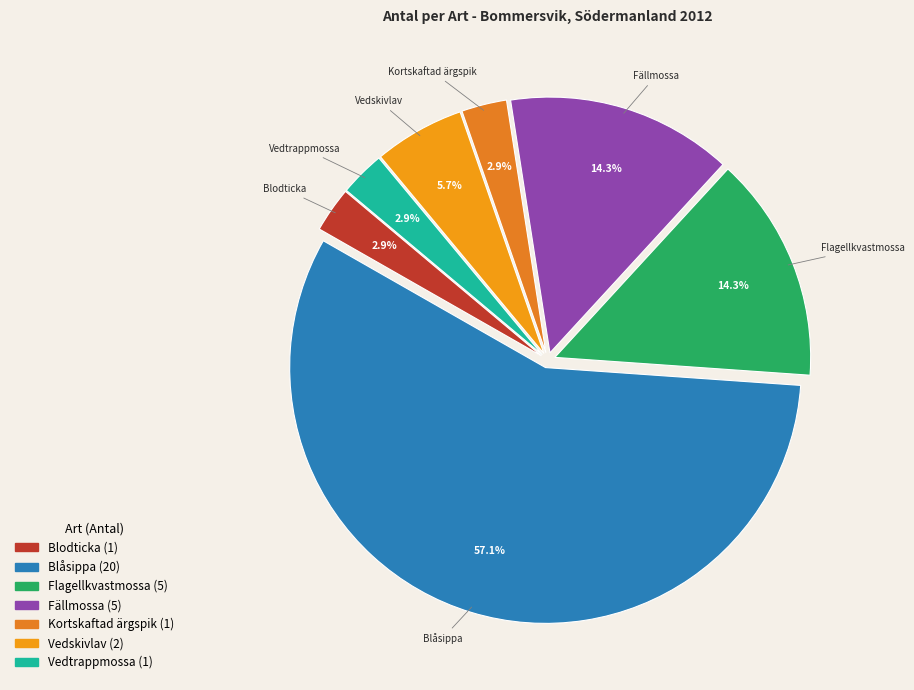

The Vedskivlav slice represents 1% of the pie. True or false?

False